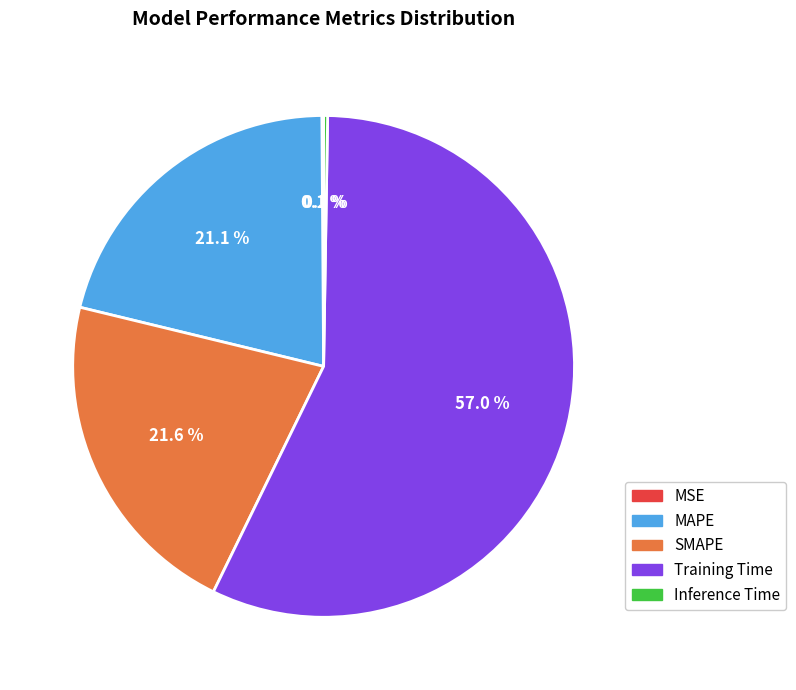

What portion of the pie excludes SMAPE?

78.4%